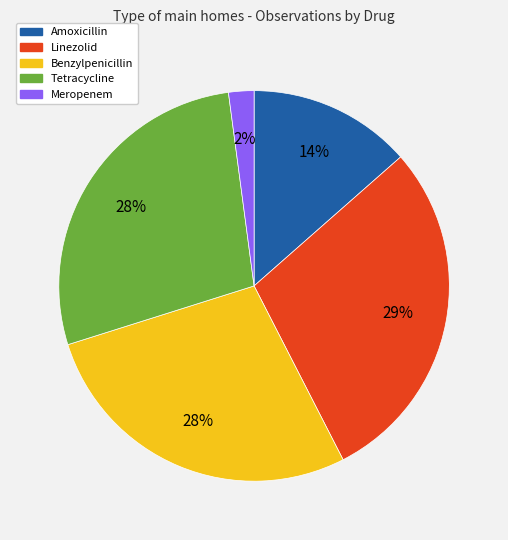

Is Linezolid the majority of the pie?

No